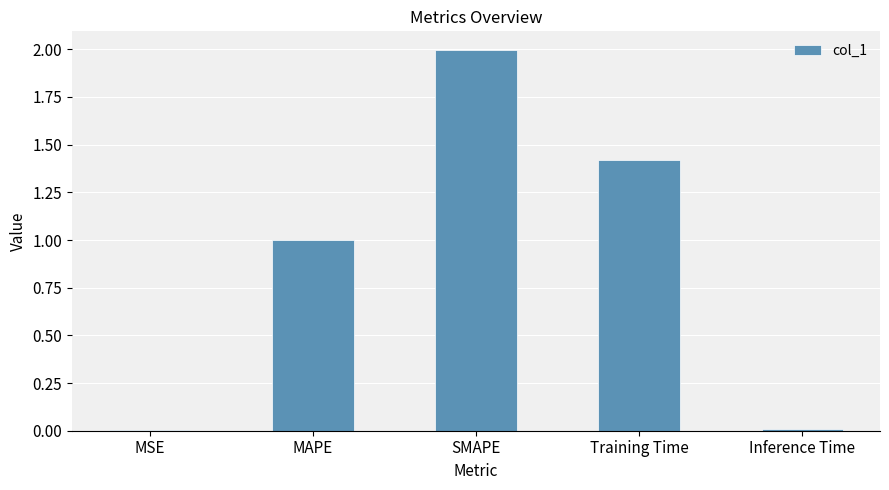

The chart shows a value of 0.6 at SMAPE. True or false?

False